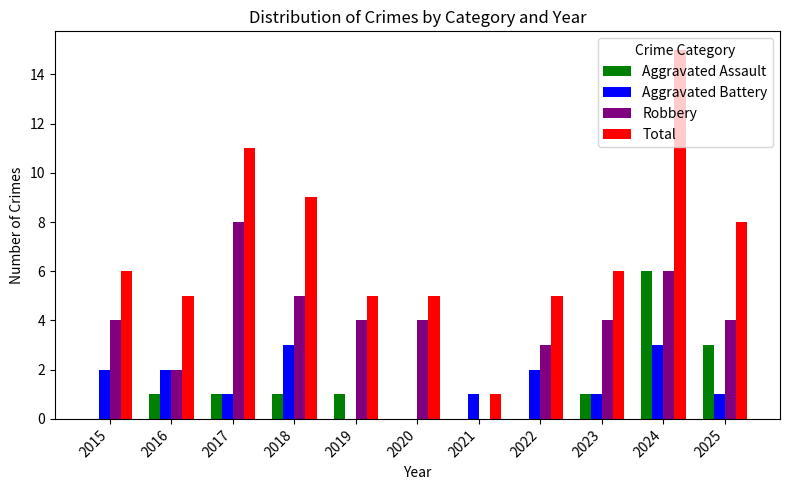

Reading left to right, what are all the values shown in this chart?

Aggravated Assault: 0	1	1	1	1	0	0	0	1	6	3
Aggravated Battery: 2	2	1	3	0	0	1	2	1	3	1
Robbery: 4	2	8	5	4	4	0	3	4	6	4
Total: 6	5	11	9	5	5	1	5	6	15	8